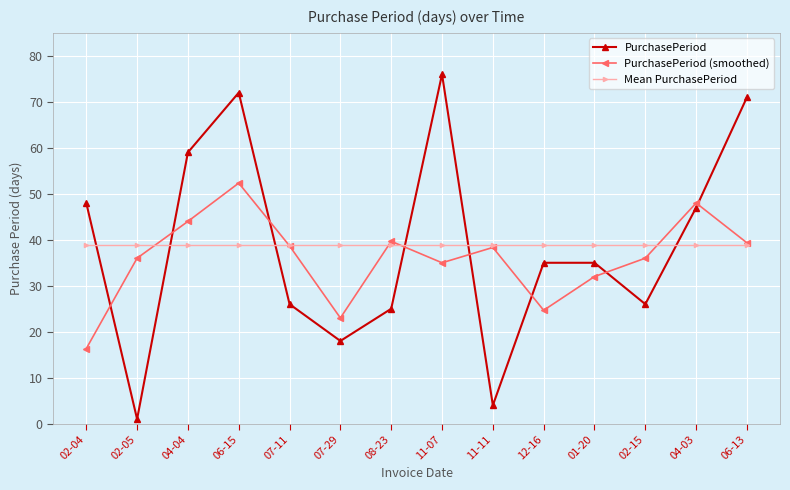

Is it true that PurchasePeriod (smoothed) equals 52.6 at 06-13?

False